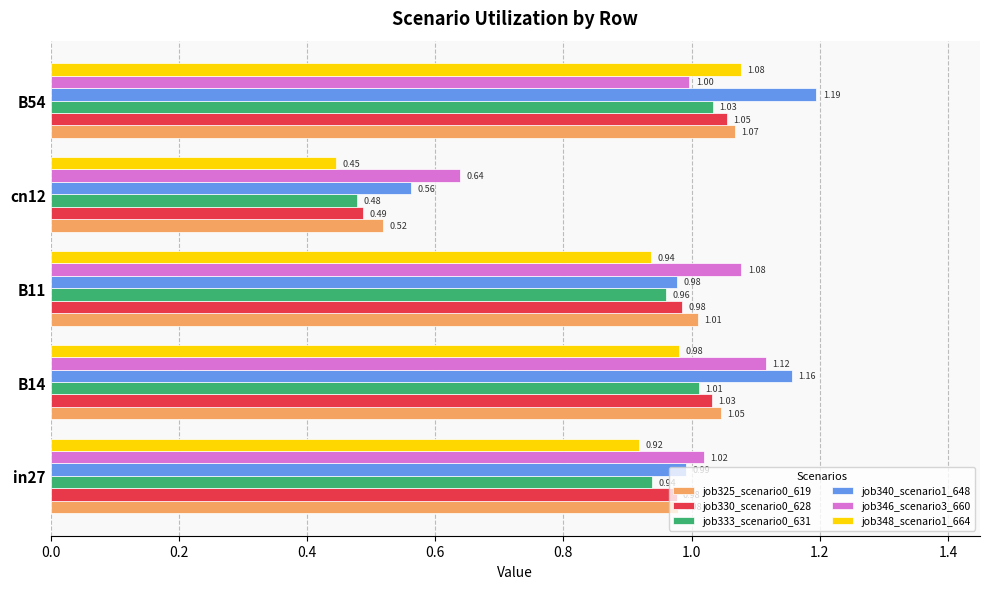

What is the average value of the job346_scenario3_660 series?

1.0